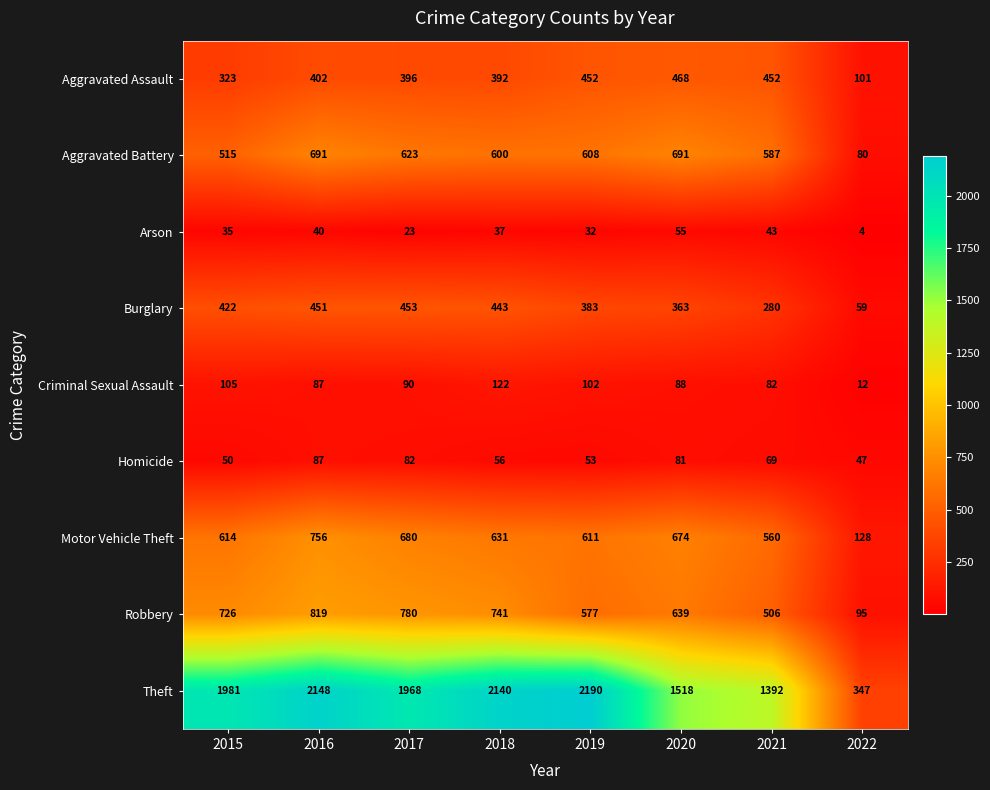

What is the average value of the Motor Vehicle Theft series?

582